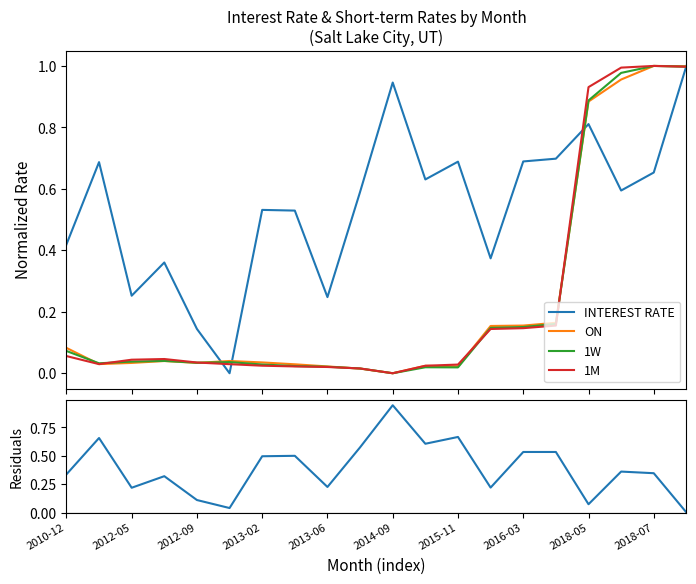

What is the average value of the INTEREST RATE series?

0.5